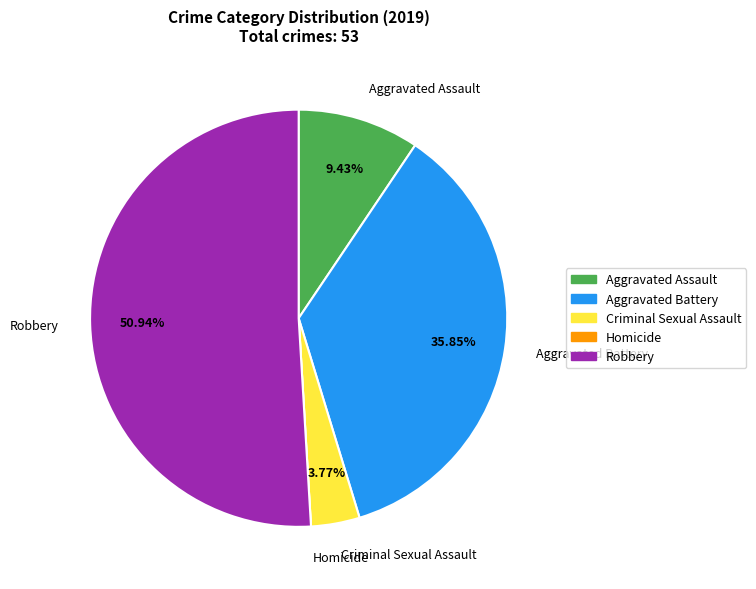

Does Aggravated Assault represent more than half of the total?

No